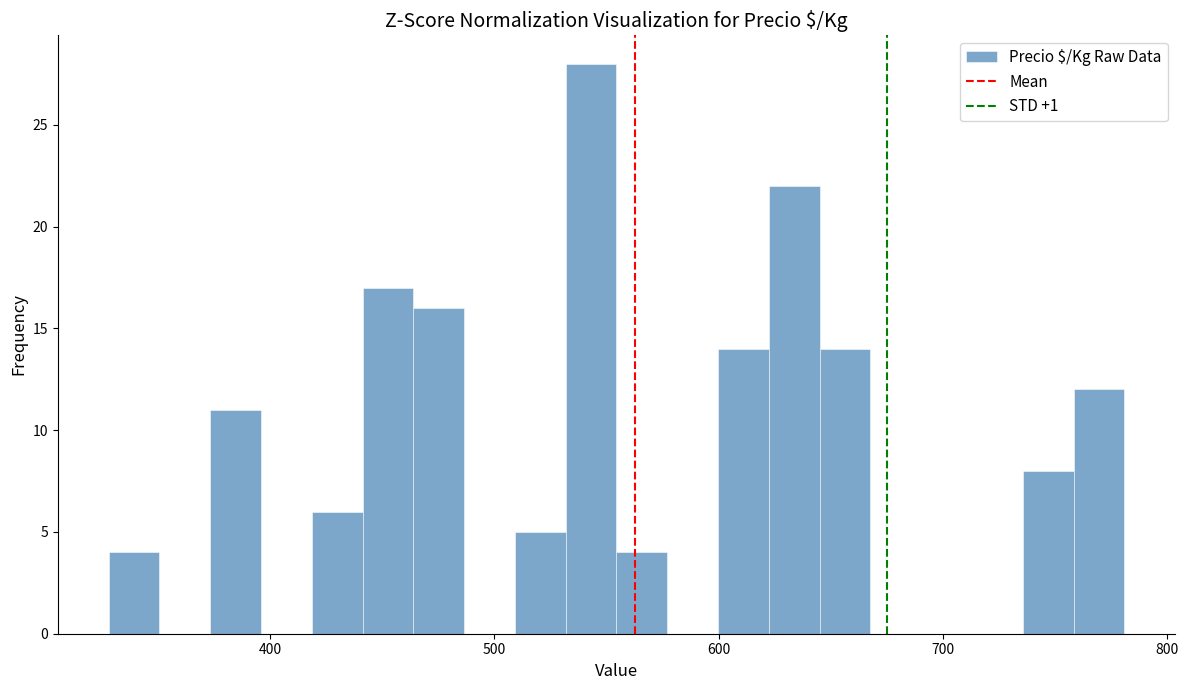

Read against the x-axis, roughly where is the centre of the tallest bar?

540